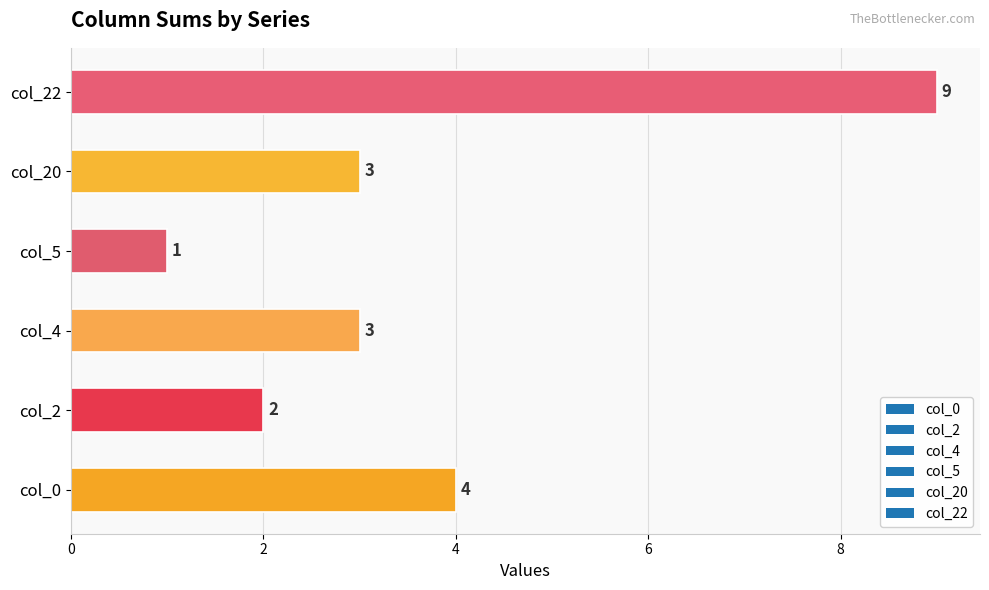

What is the average value?

4